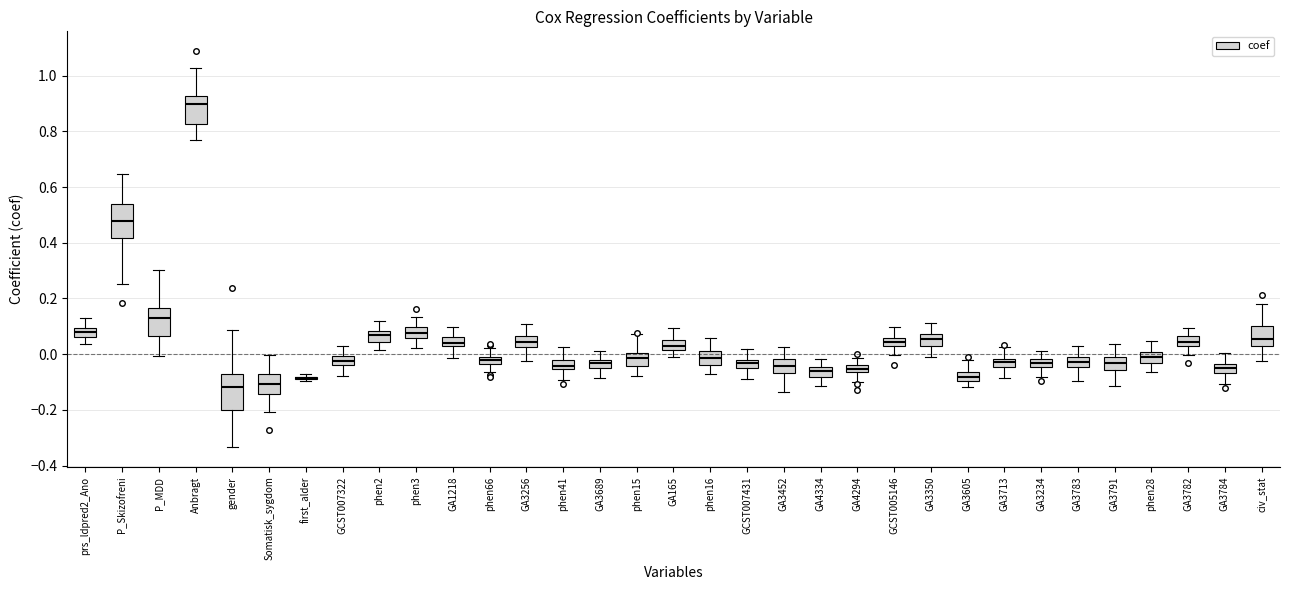

Where does the lower whisker of the box for phen2 end on the y-axis? The values are not printed on the chart, so give them approximately, as read against the axis.

0.02